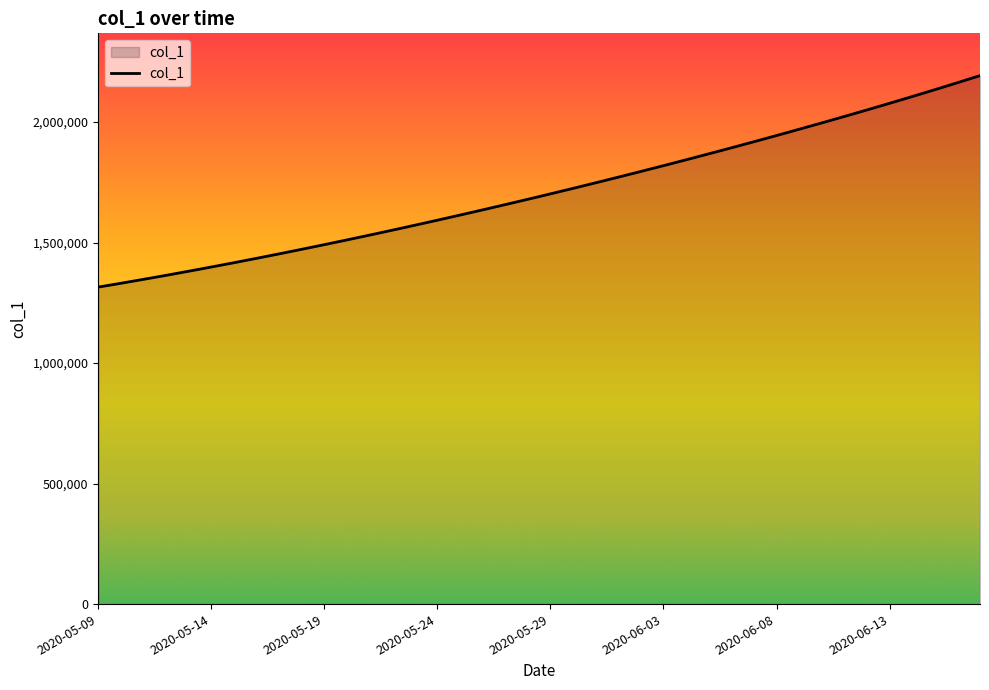

Does the chart have visible grid lines?

No